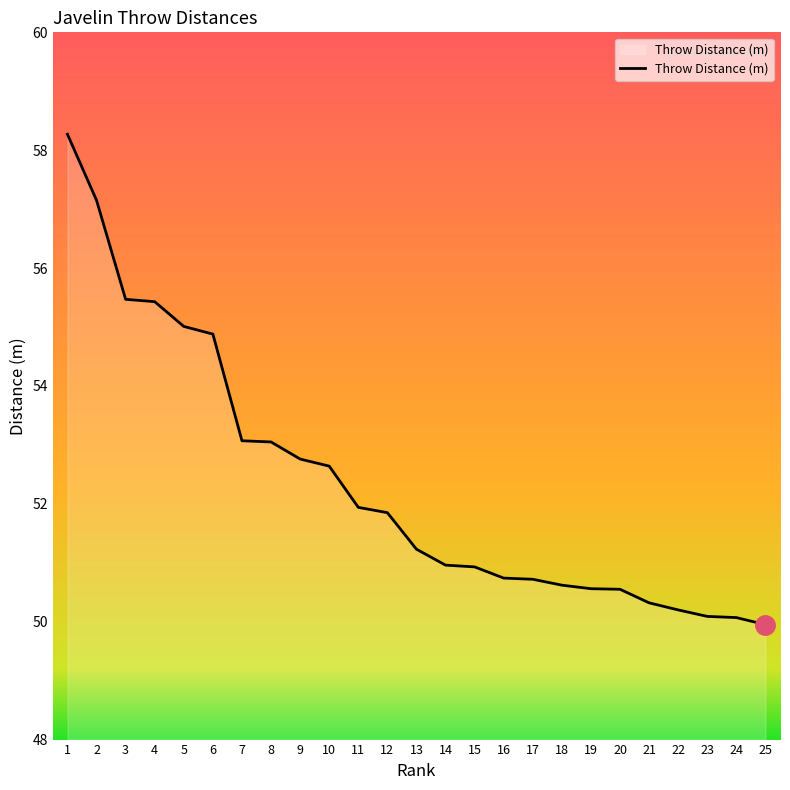

What is the difference between the maximum and minimum values?

8.3